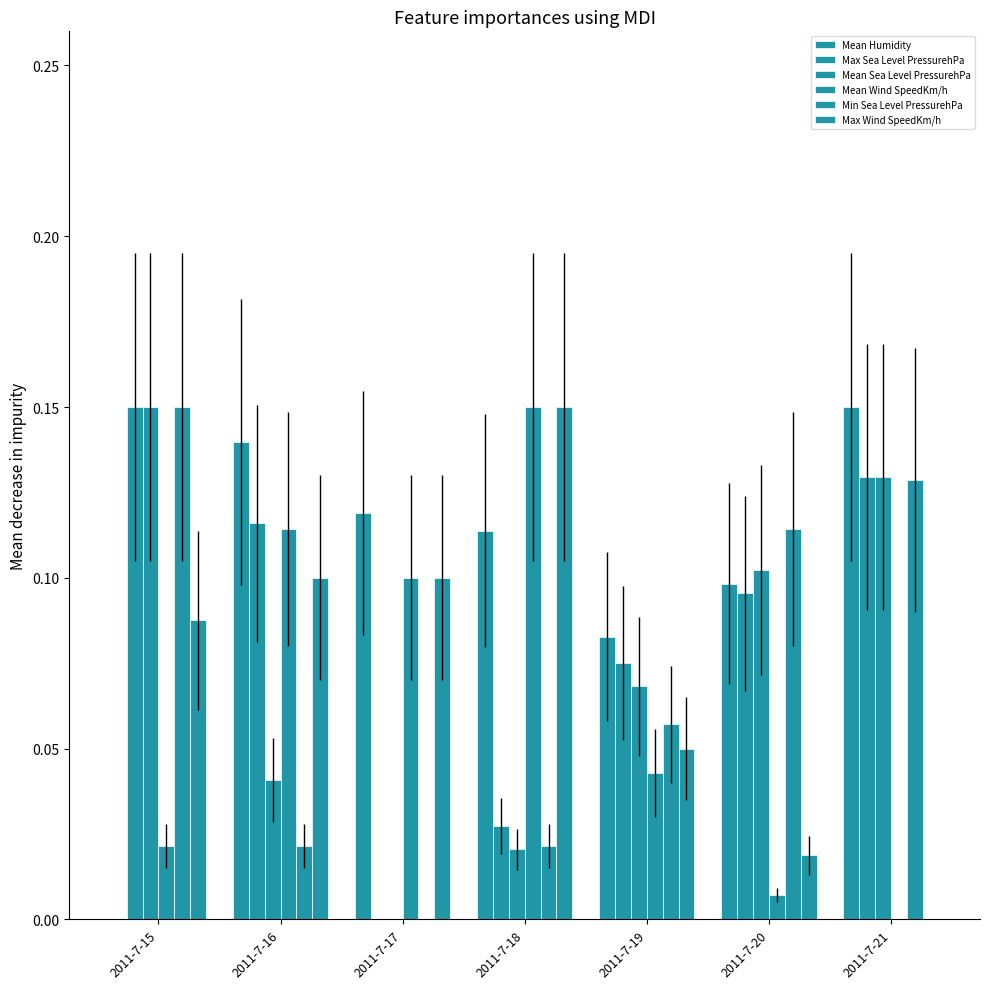

Reading right to left, transcribe all the data shown in this chart.

Mean Humidity: 0.1	0.1	0.1	0.1	0.1	0.1	0.0
Max Sea Level PressurehPa: 0.1	0.1	0.1	0.0	0.0	0.1	0.1
Mean Sea Level PressurehPa: 0.1	0.1	0.1	0.0	0.0	0.0	0.1
Mean Wind SpeedKm/h: 0.0	0.0	0.0	0.1	0.1	0.1	0.0
Min Sea Level PressurehPa: 0.1	0.1	0.1	0.0	0.0	0.0	0.1
Max Wind SpeedKm/h: 0.0	0.0	0.0	0.1	0.1	0.1	0.1